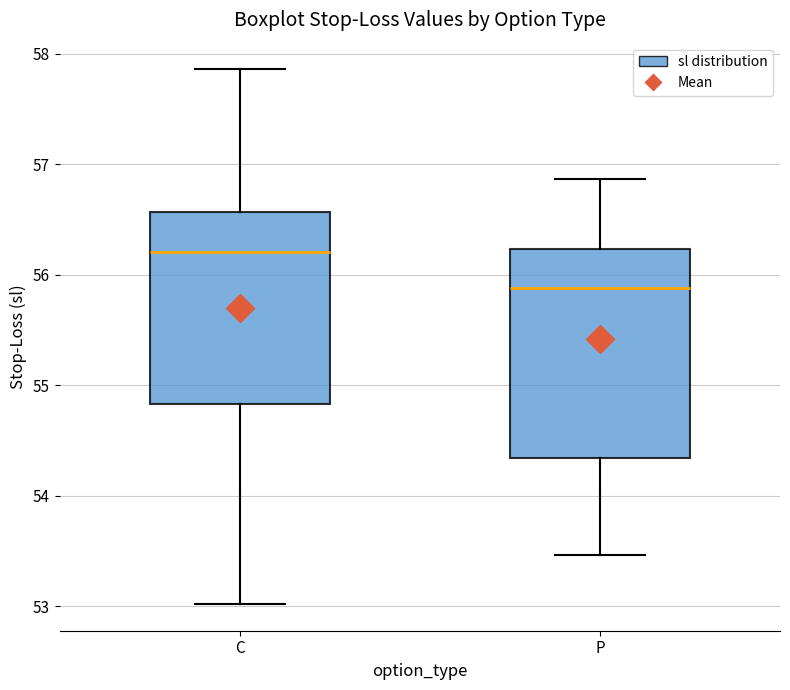

Which box has the highest median line?

C